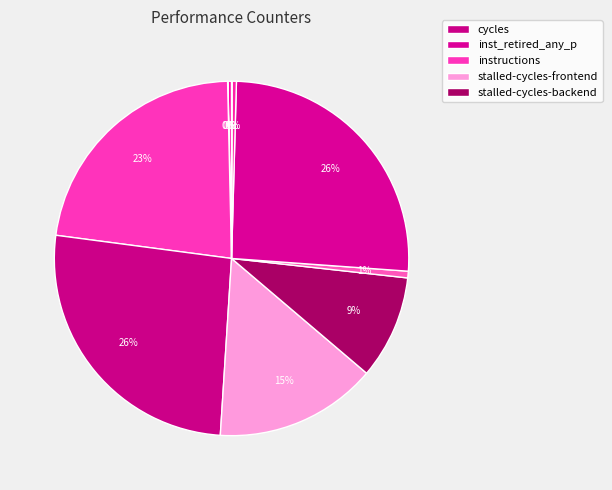

To the nearest percent, what is the difference between the largest and smallest slice percentages?

26%